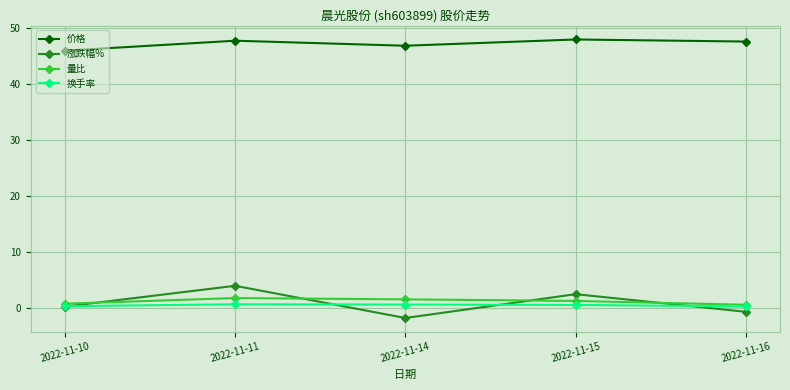

True or false: 价格 and 涨跌幅% intersect in this chart.

False